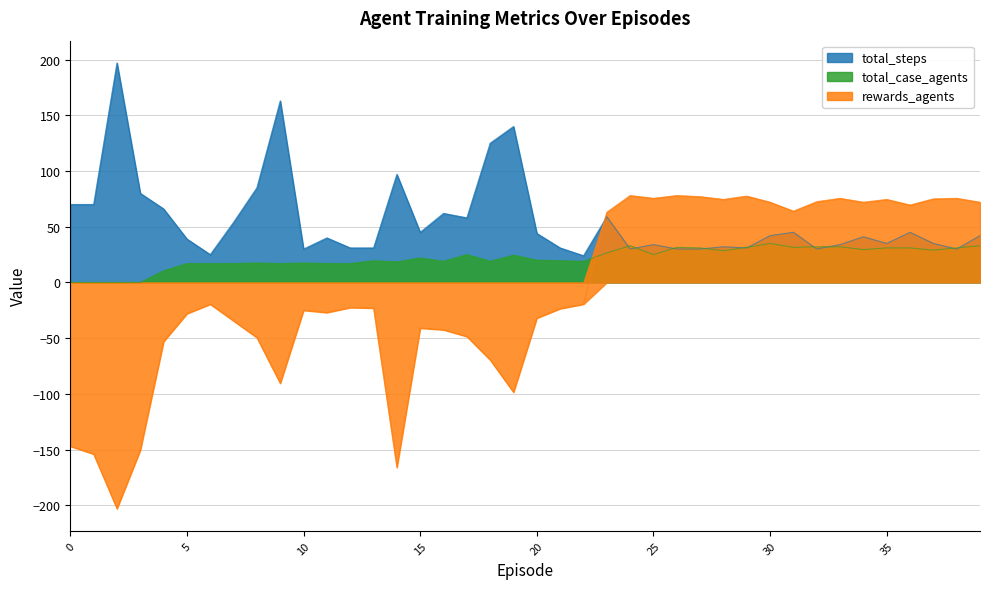

Is it true that total_case_agents equals 22.0 at 15?

True